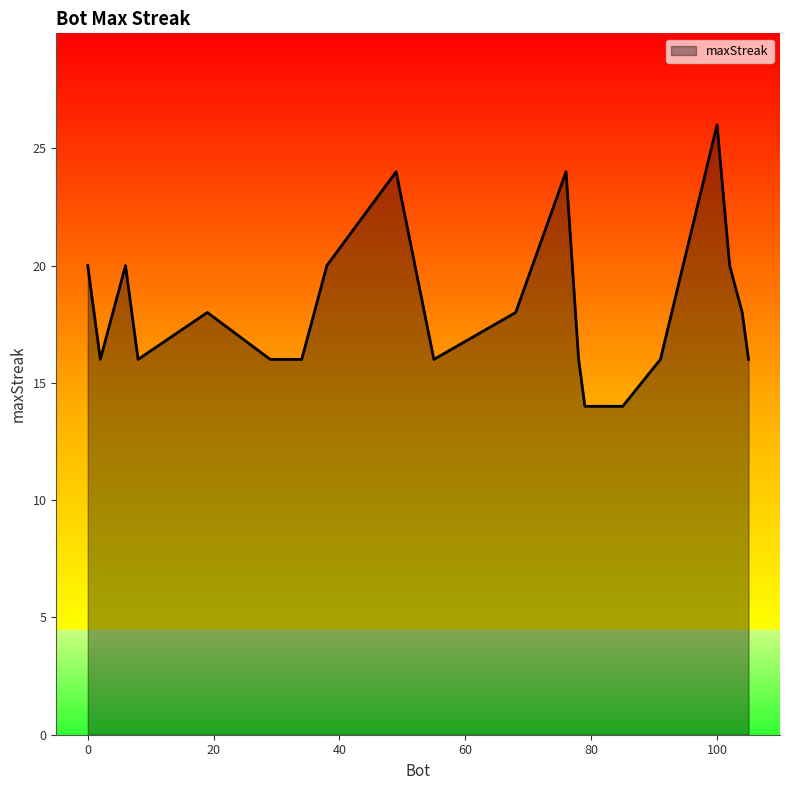

What is the difference between the maximum and minimum values?

12